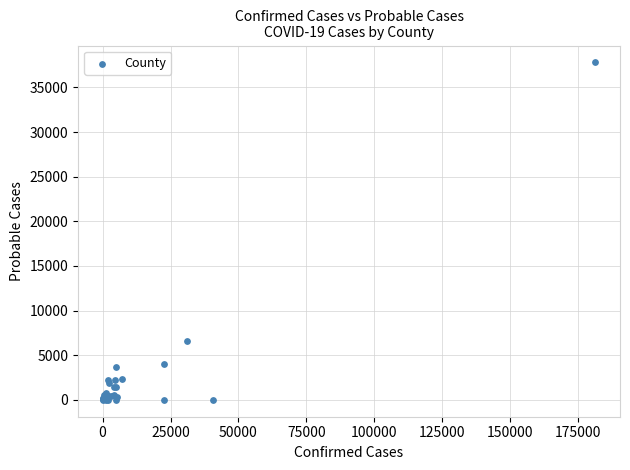

What Y value in the scatter plot is closest to 18898?

6617